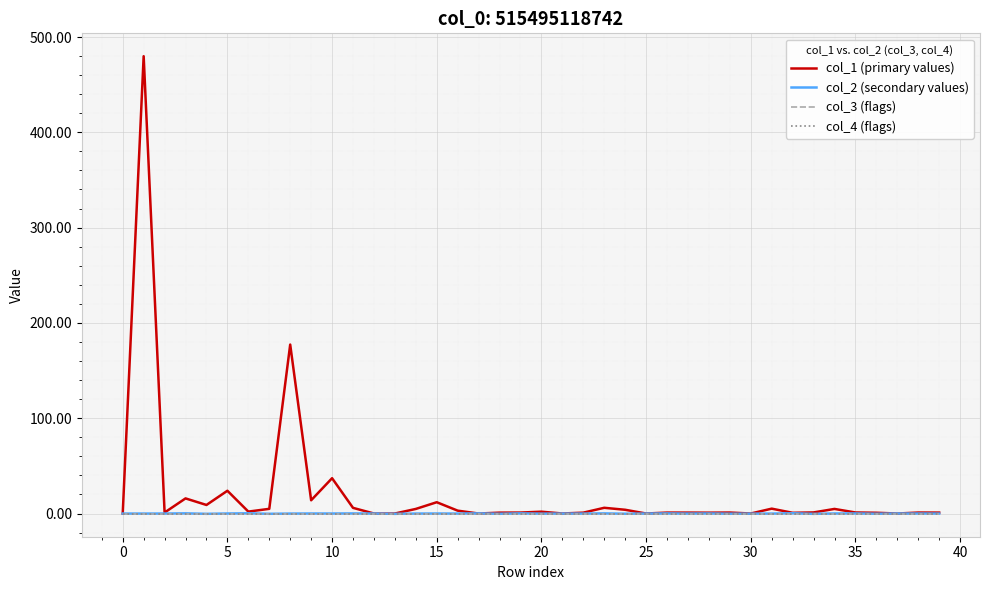

Is this an area chart (filled region under the line)?

No